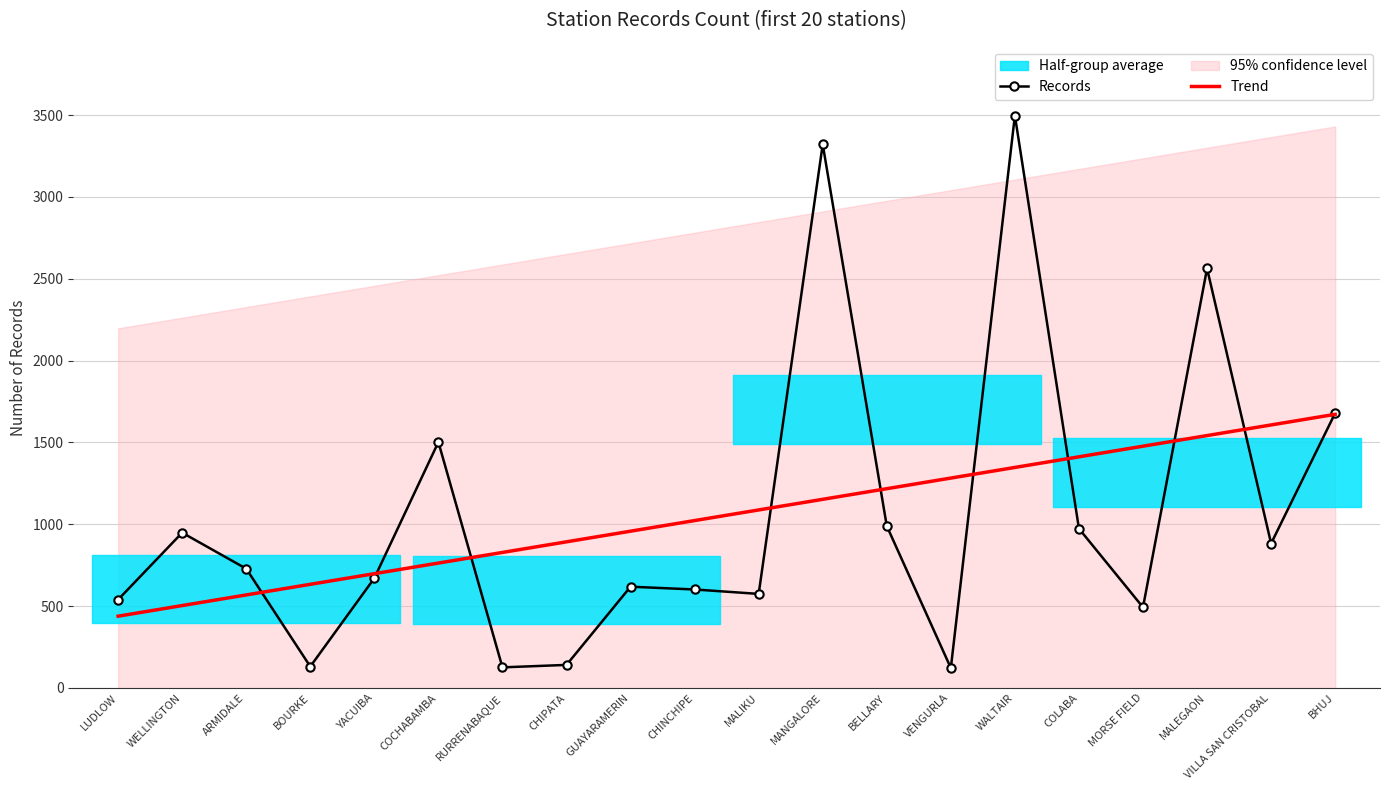

What is the minimum value for Records?

121.0